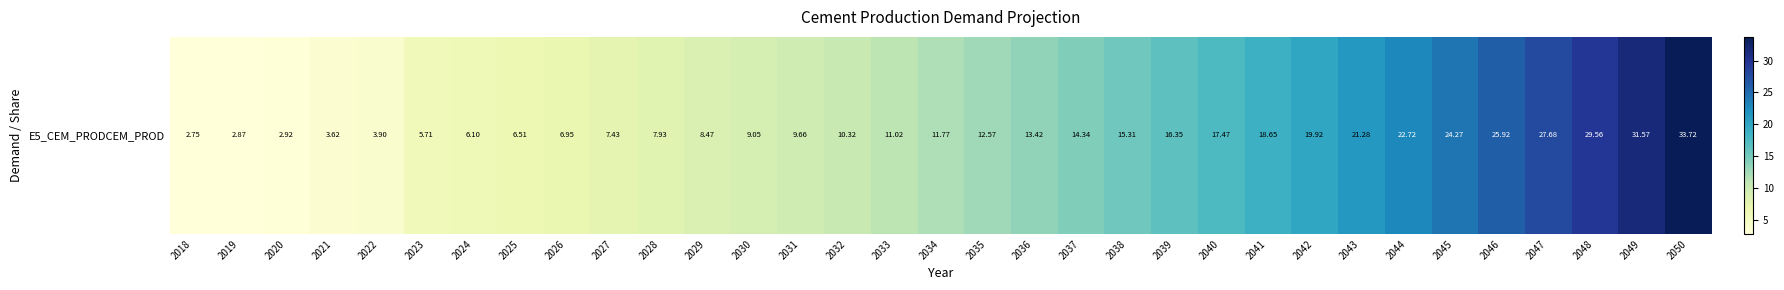

List the labels in order of value, largest first.

2050, 2049, 2048, 2047, 2046, 2045, 2044, 2043, 2042, 2041, 2040, 2039, 2038, 2037, 2036, 2035, 2034, 2033, 2032, 2031, 2030, 2029, 2028, 2027, 2026, 2025, 2024, 2023, 2022, 2021, 2020, 2019, 2018